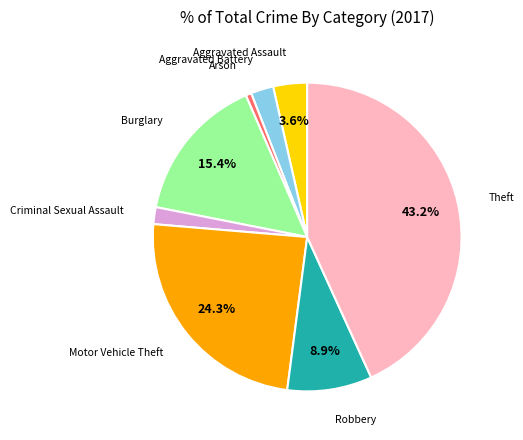

Is there any slice that represents more than half of the pie?

No